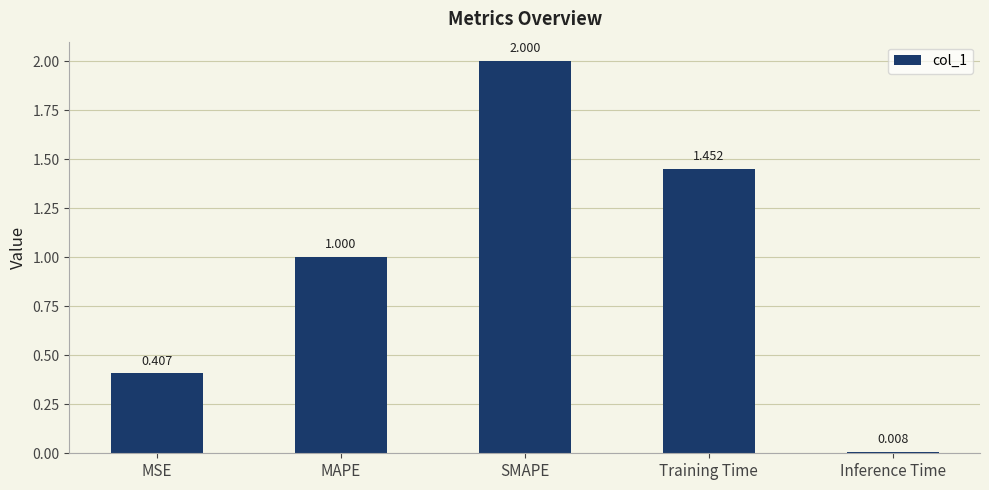

What is the difference between the values at MSE and MAPE?

0.6